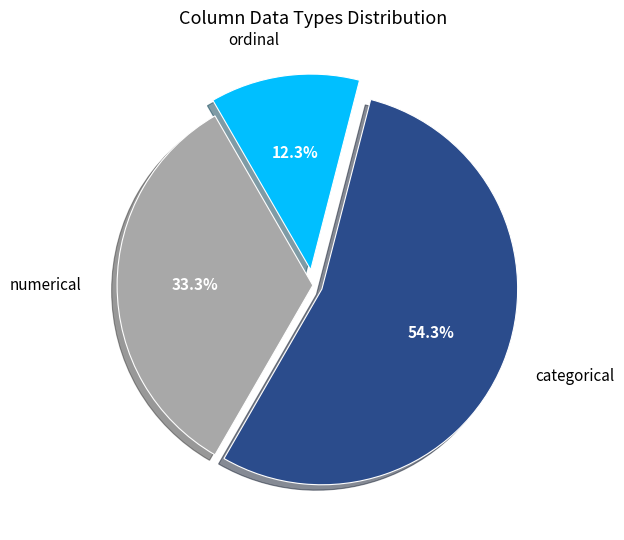

Combined, do numerical and ordinal account for over 50%?

No